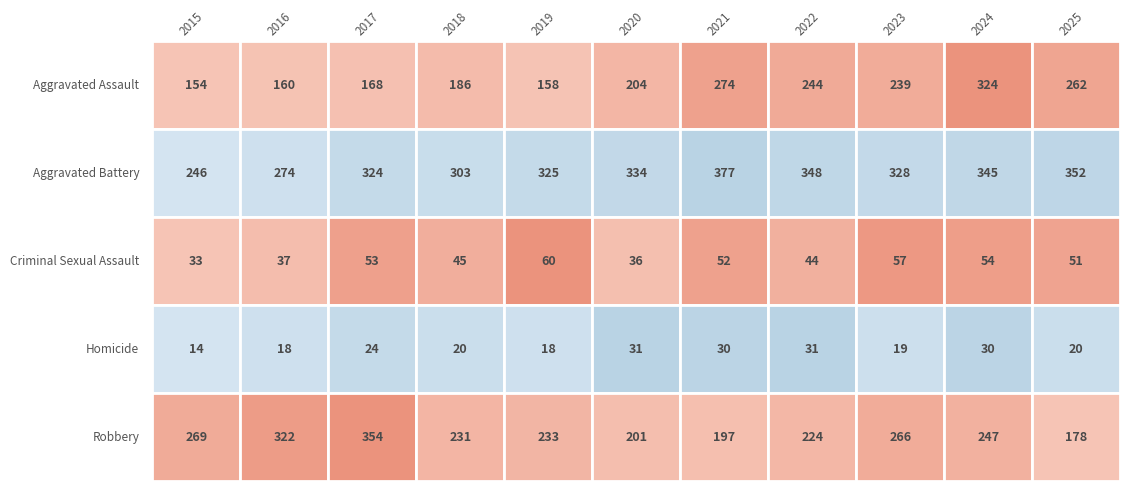

True or false: Aggravated Assault has a value of 158 at 2019.

True